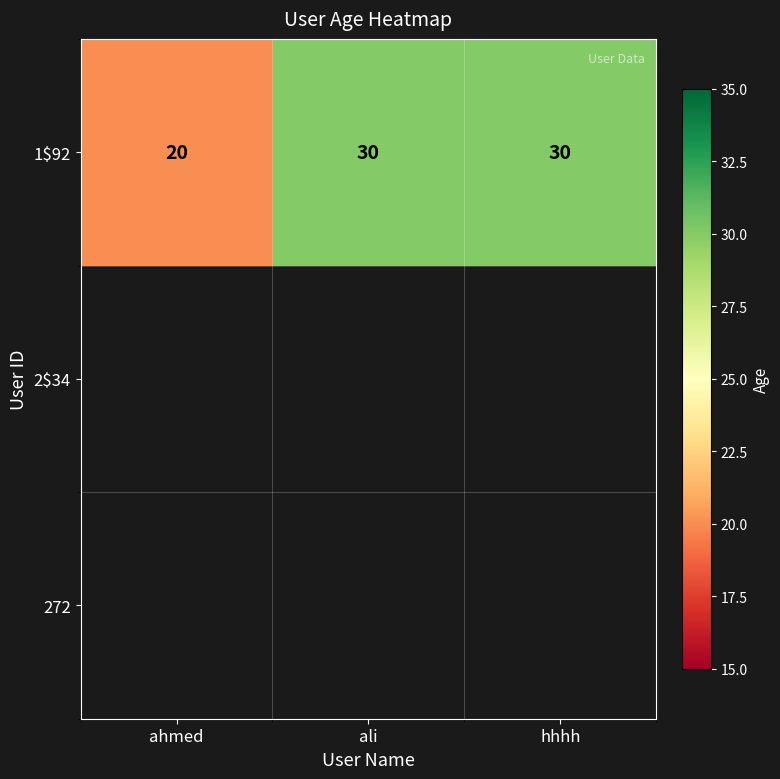

Reading left to right, what are all the values shown in this chart?

ahmed=20	ali=30	hhhh=30